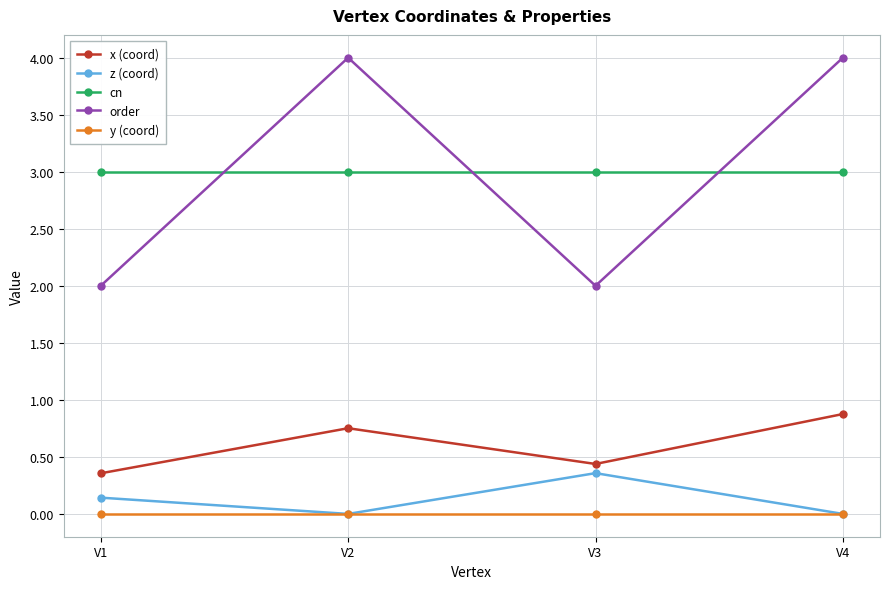

Which series changed the most between V3 and V4?

order